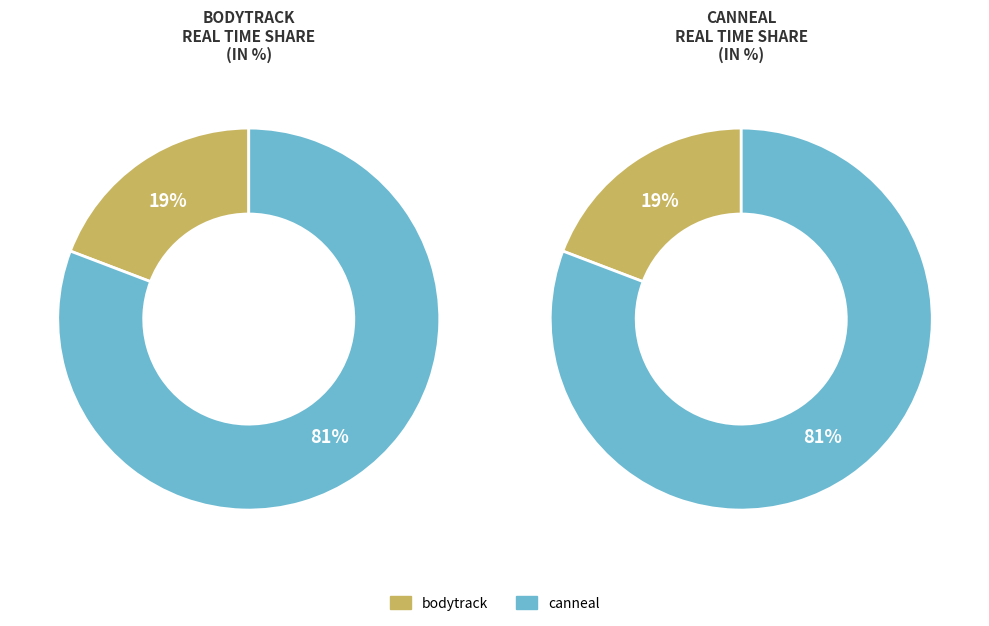

Combined, what portion of the pie is canneal and bodytrack?

100.0%